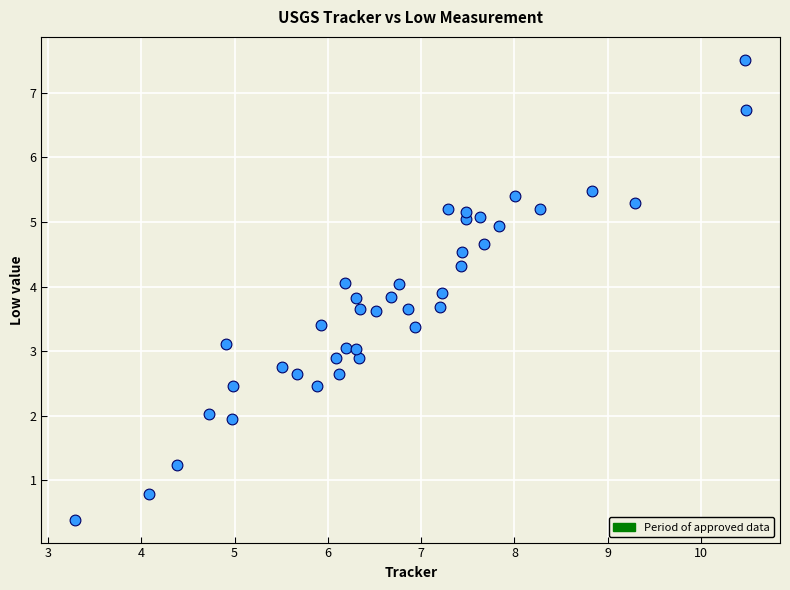

What is the range of X values (max minus min)?

7.2